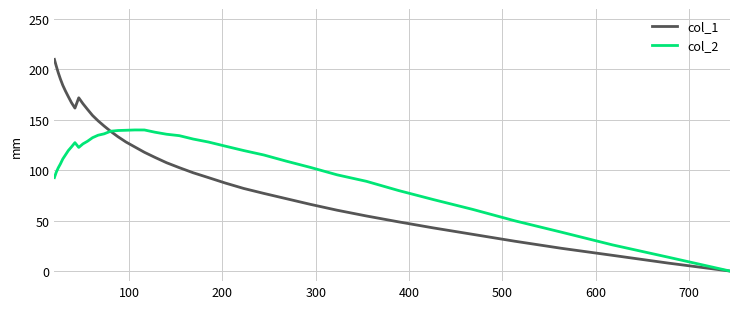

Which series has the widest spread of values?

col_1